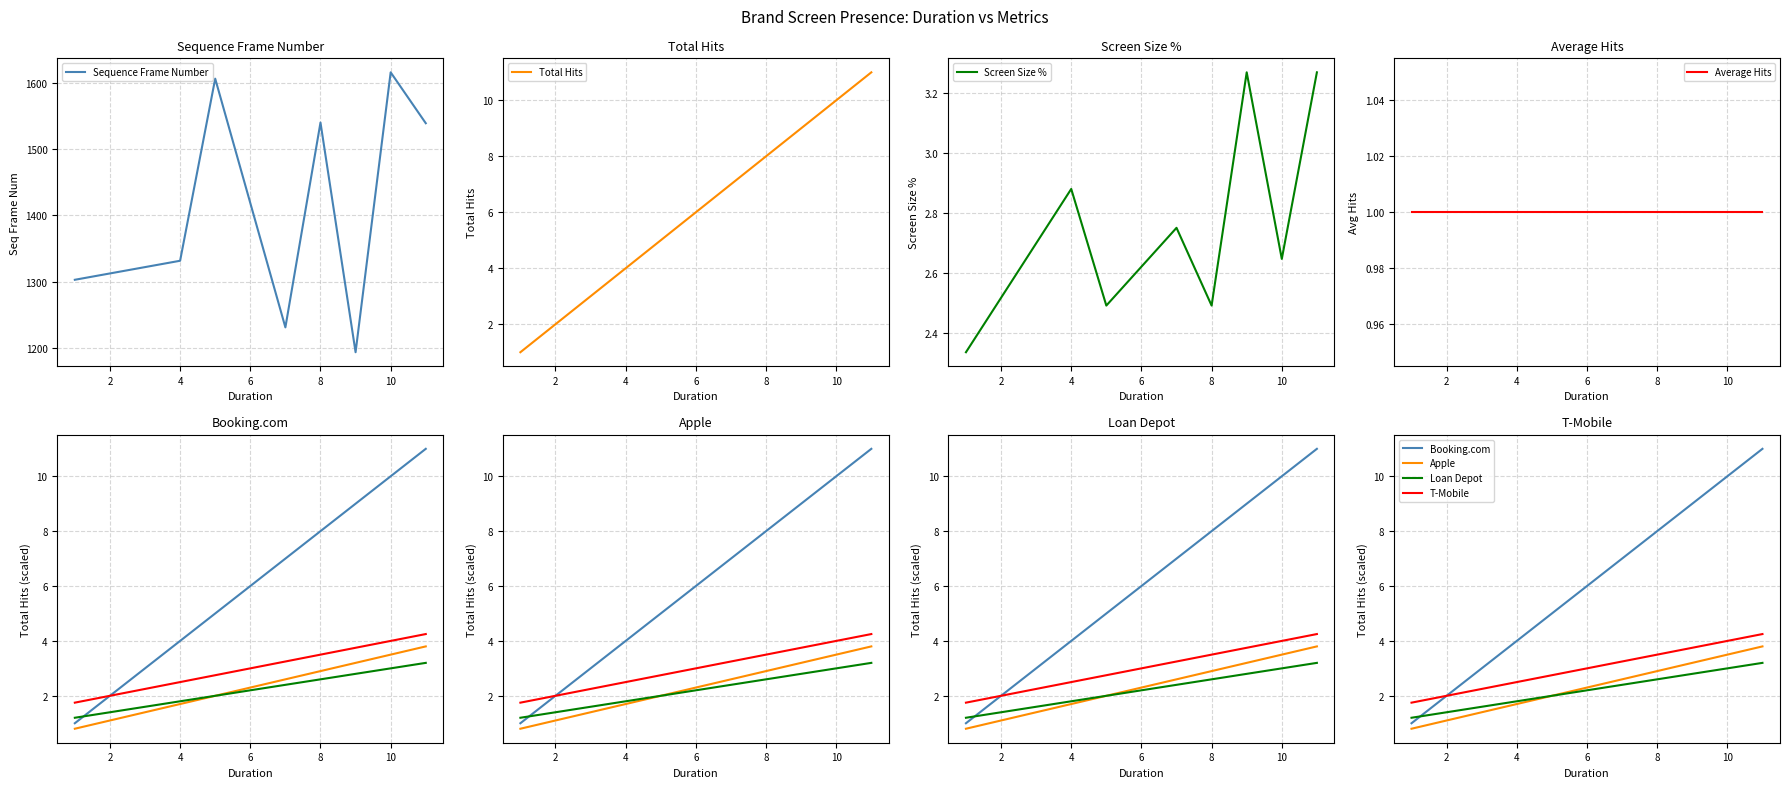

How many distinct data groups are displayed?

4